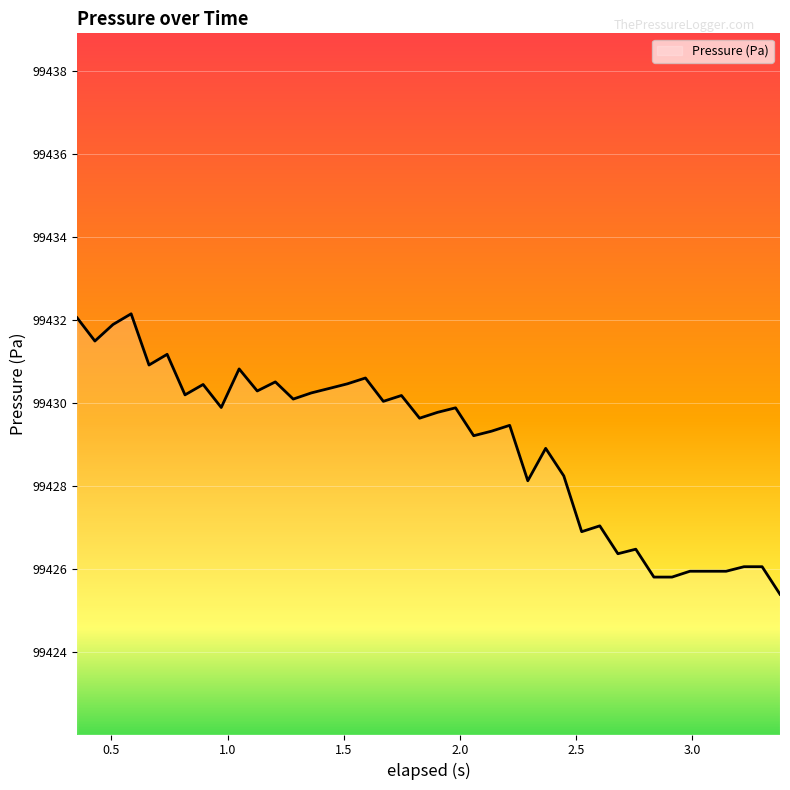

What is the greatest value displayed?

99432.1